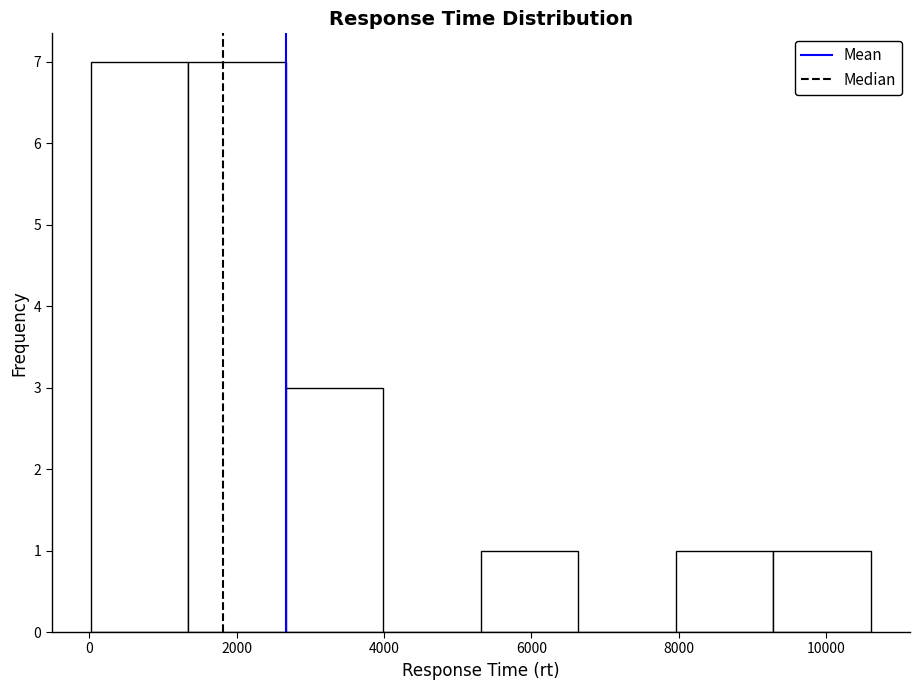

Reading left to right, transcribe this chart: for each bar, give the range it covers on the x-axis and its height. Neither the bar edges nor the heights are printed on the chart, so give them approximately, as read against the axes.

0 to 1400: 7
1400 to 2600: 7
2600 to 4000: 3
4000 to 5400: 0
5400 to 6600: 1
6600 to 8000: 0
8000 to 9200: 1
9200 to 10600: 1